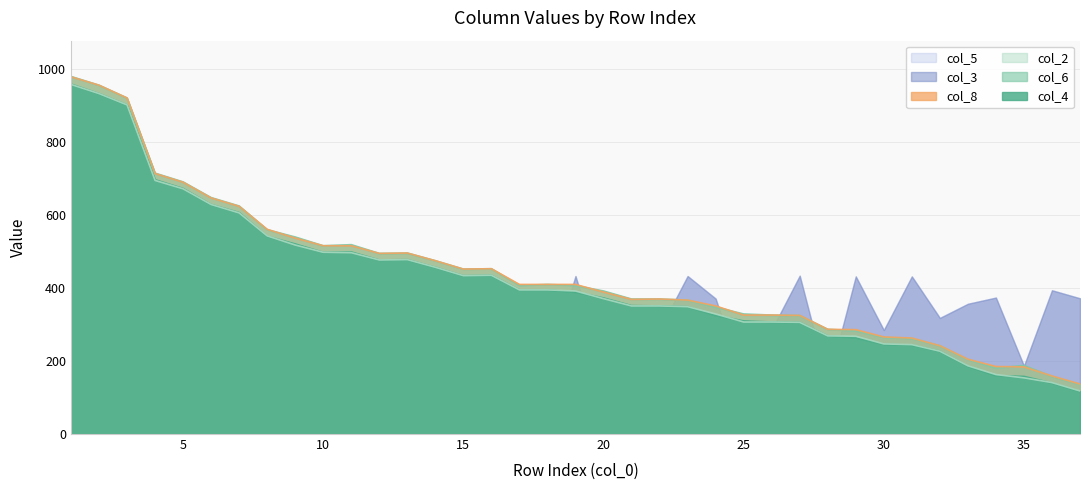

How many data points in col_8 are above 410?

16